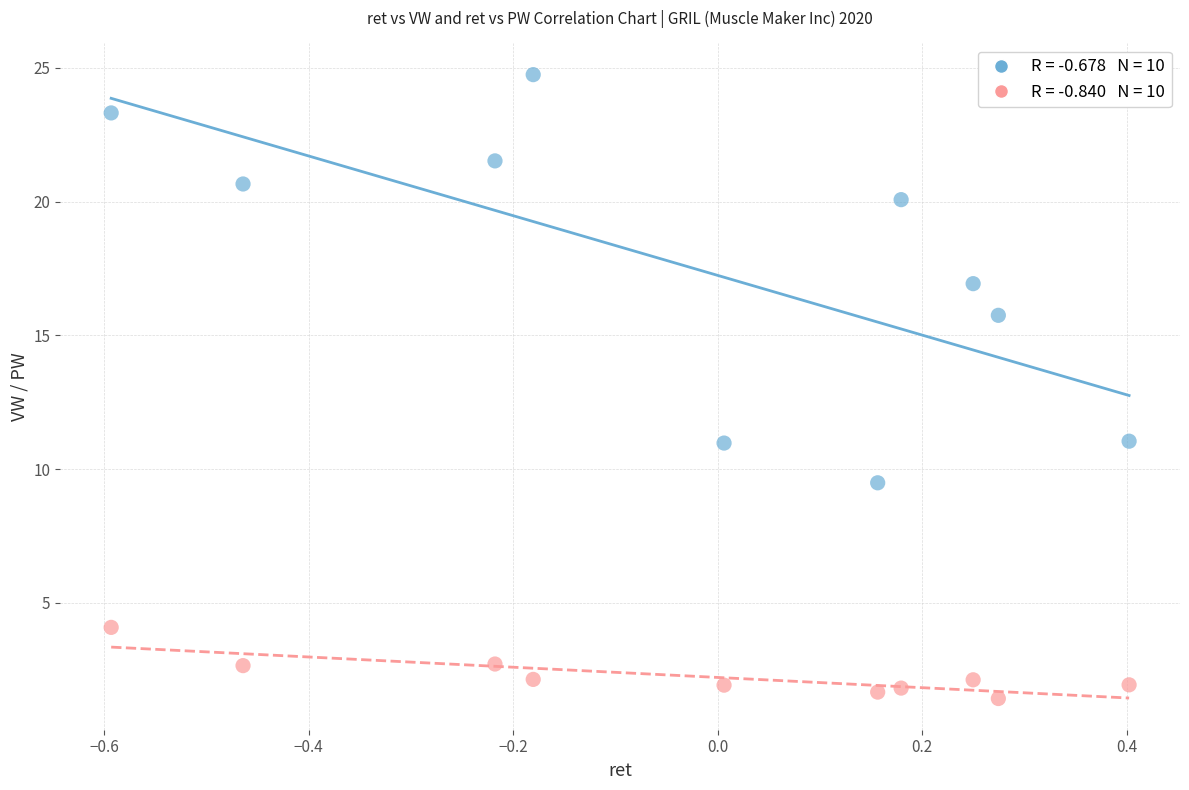

Across all data points, what is the range of Y values (max minus min)?

23.3